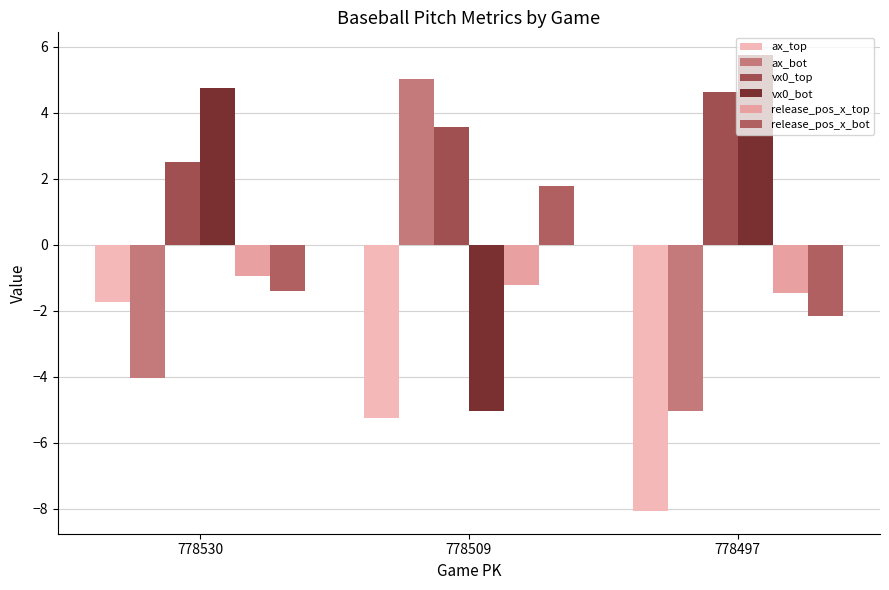

Rank the series by their maximum value, from highest to lowest.

vx0_bot, ax_bot, vx0_top, release_pos_x_bot, release_pos_x_top, ax_top